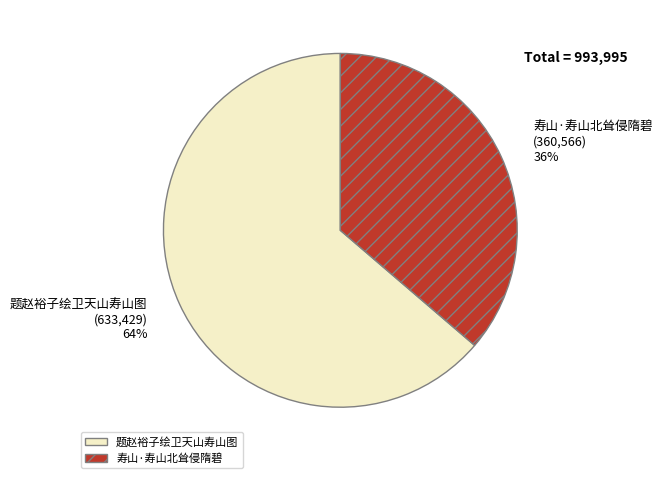

Do 寿山·寿山北耸侵隋碧 and 题赵裕子绘卫天山寿山图 together represent more than half of the pie?

Yes